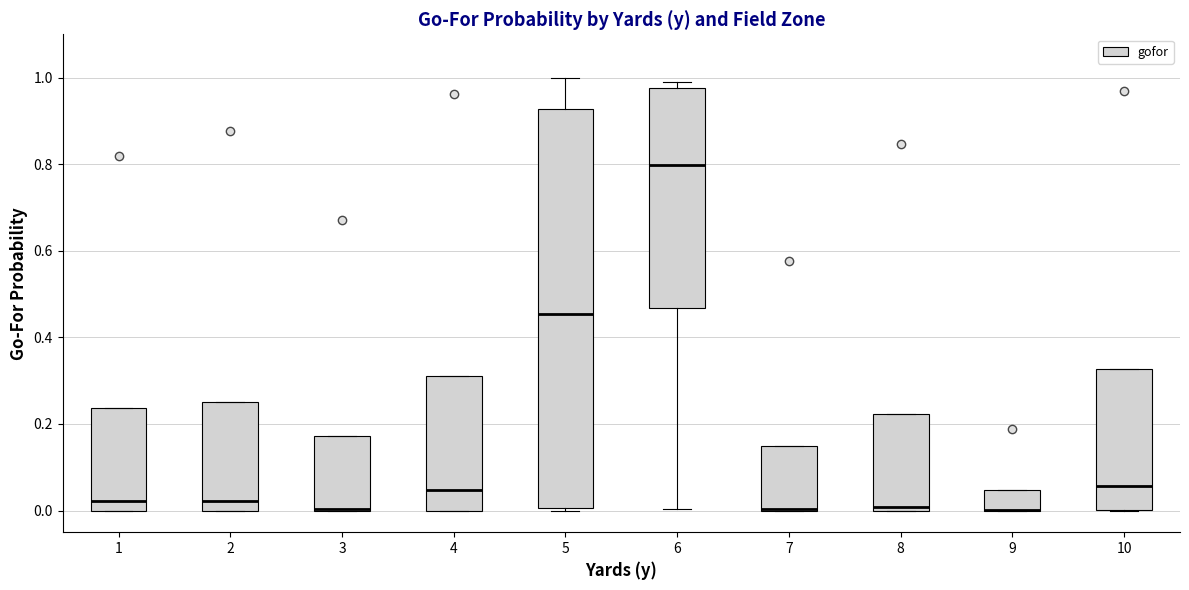

Reading left to right, transcribe this box plot: for each box, give where its median line is, the range the box spans, and where its two whiskers end, as read against the y-axis. The values are not printed on the chart, so give them approximately, as read against the axis.

1: median 0.02, box 0.00 to 0.24, whiskers 0.00 to 0.24
2: median 0.02, box 0.00 to 0.26, whiskers 0.00 to 0.26
3: median 0.00 (drawn on the box's lower edge), box 0.00 to 0.18, whiskers 0.00 to 0.18
4: median 0.04, box 0.00 to 0.32, whiskers 0.00 to 0.32
5: median 0.46, box 0.00 to 0.92, whiskers 0.00 to 1.00
6: median 0.80, box 0.46 to 0.98, whiskers 0.00 to 1.00
7: median 0.00 (drawn on the box's lower edge), box 0.00 to 0.14, whiskers 0.00 to 0.14
8: median 0.00 (just above the box's lower edge), box 0.00 to 0.22, whiskers 0.00 to 0.22
9: median 0.00 (drawn on the box's lower edge), box 0.00 to 0.04, whiskers 0.00 to 0.04
10: median 0.06, box 0.00 to 0.32, whiskers 0.00 to 0.32